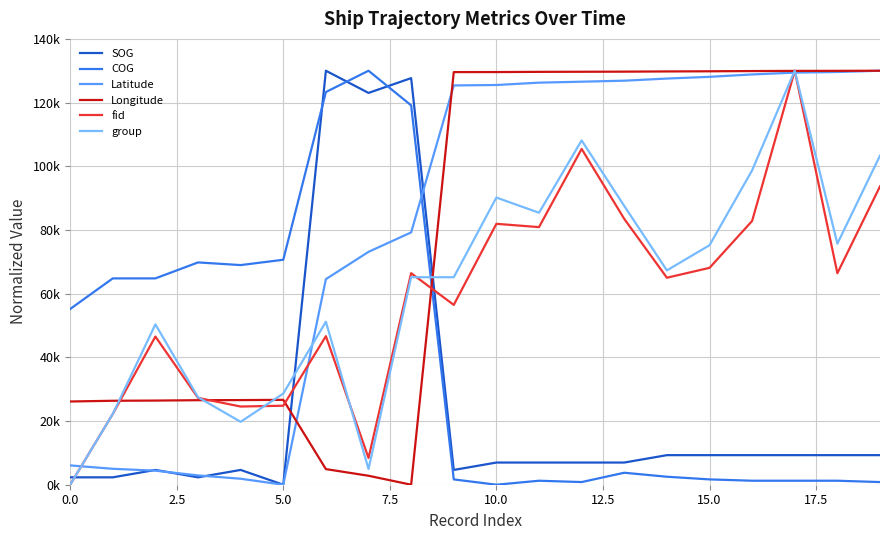

What is the difference between the maximum and minimum values in the group series?

130000.0